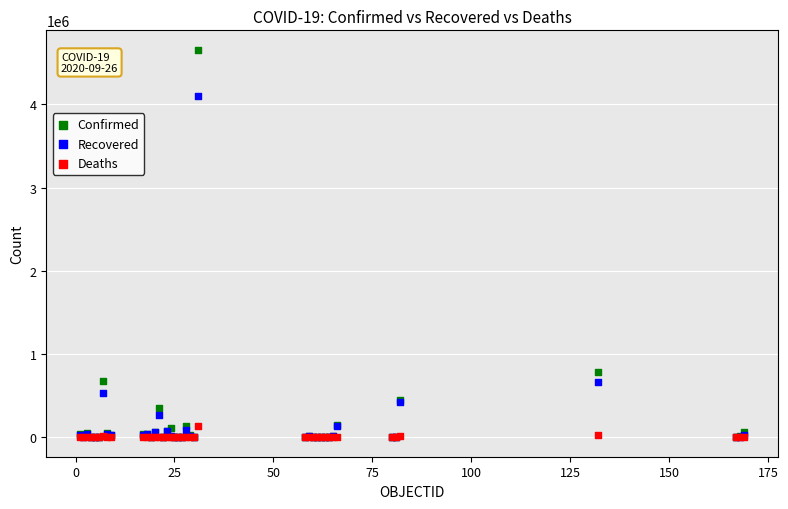

Which series has the largest Y range (max minus min)?

Confirmed